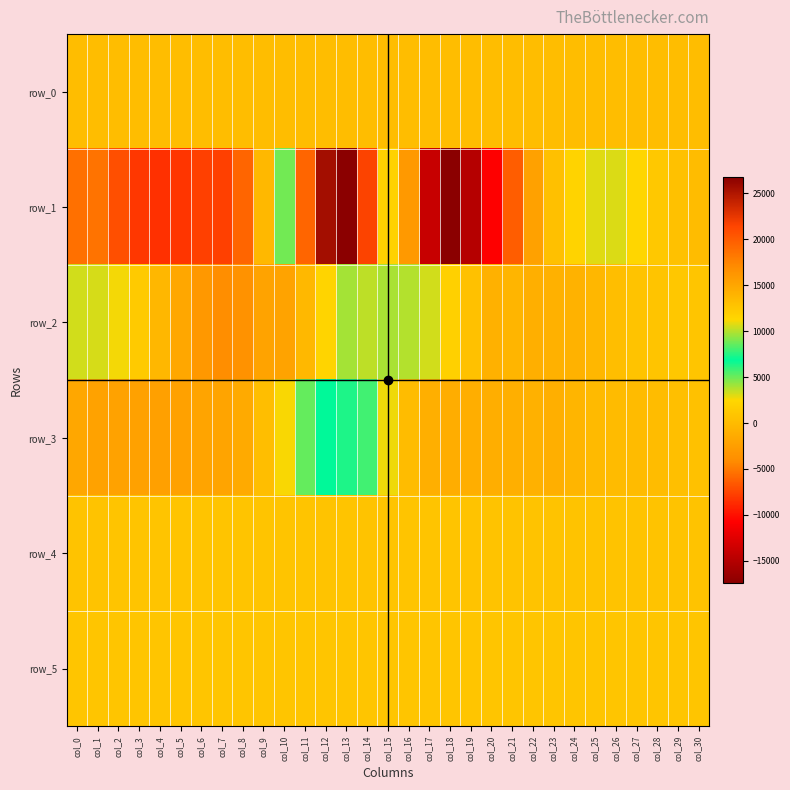

Is it true that row_2 equals -1803.0 at col_5?

True